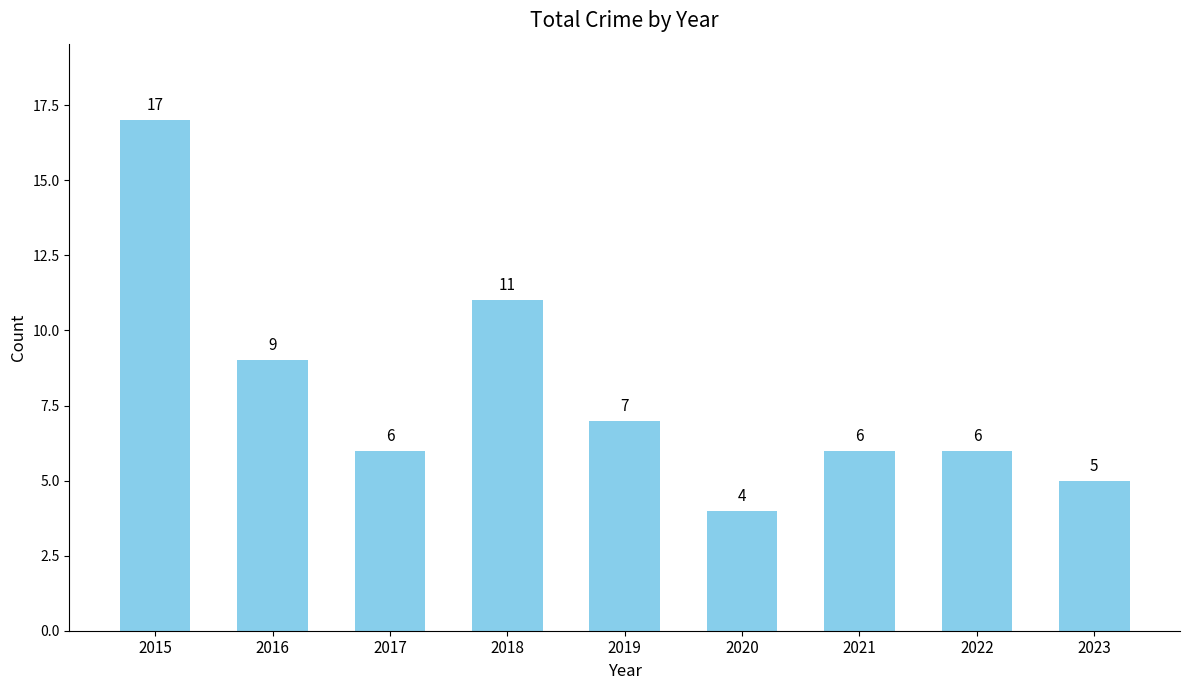

What is the value of the 2nd bar from the left?

9